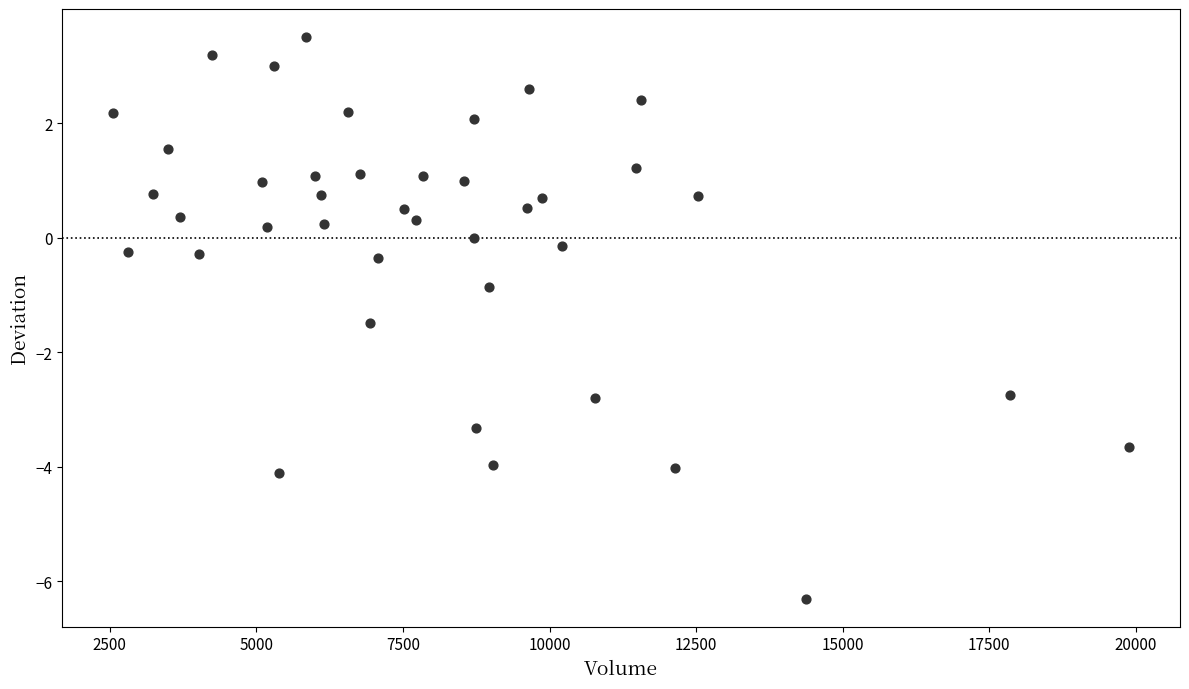

What is the range of X values (max minus min)?

17328.0